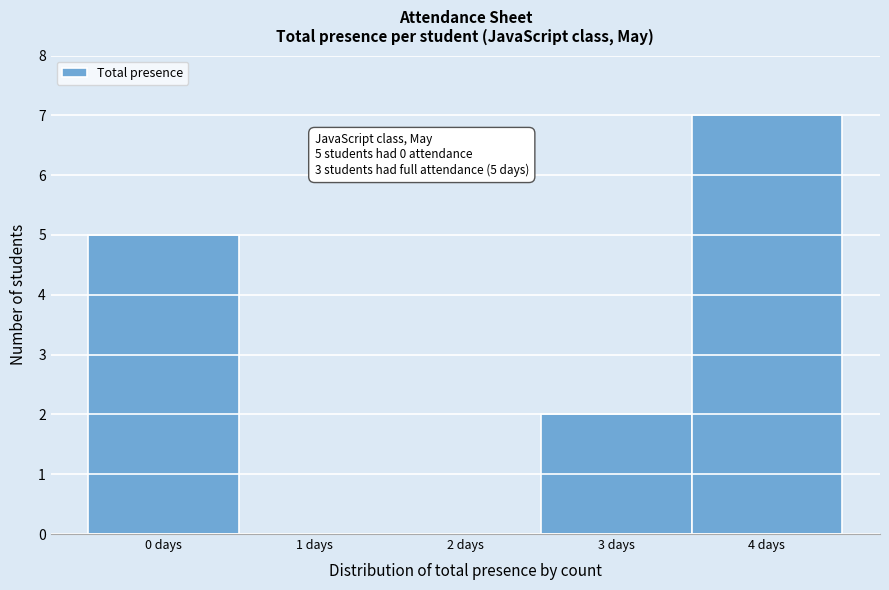

Reading left to right, transcribe all the data shown in this chart.

0 days=5	1 days=0	2 days=0	3 days=2	4 days=7